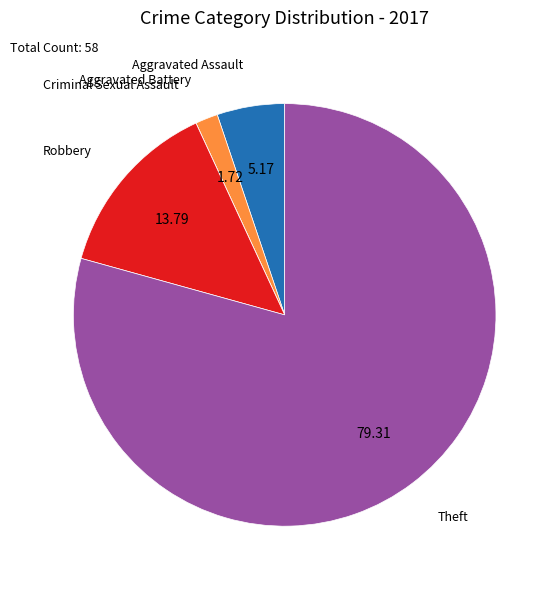

What is the smallest slice in the pie chart?

Criminal Sexual Assault